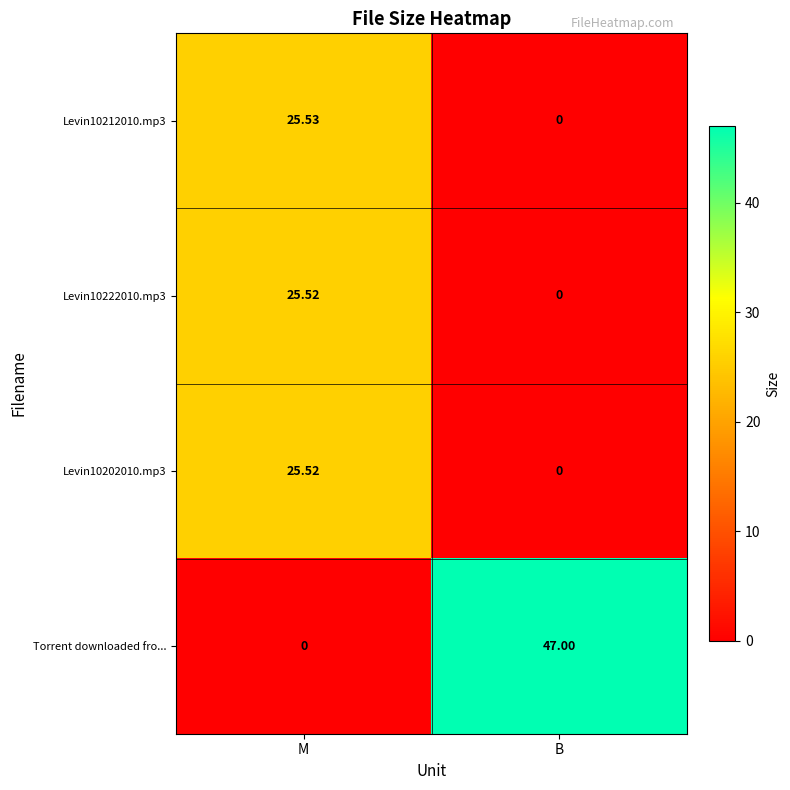

At which label does Levin10212010.mp3 first exceed 25?

M